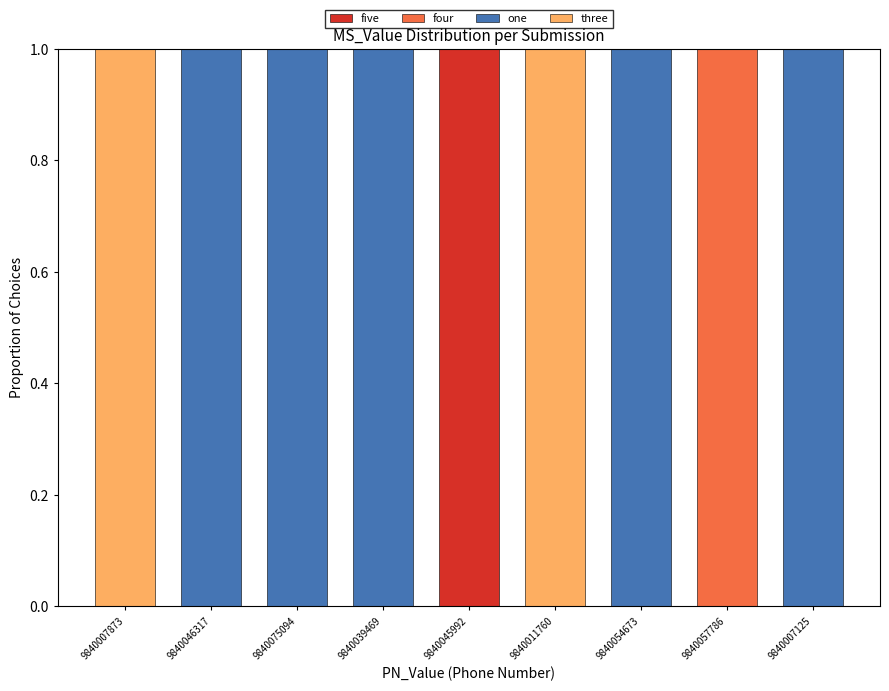

Count the number of categories in the chart.

9